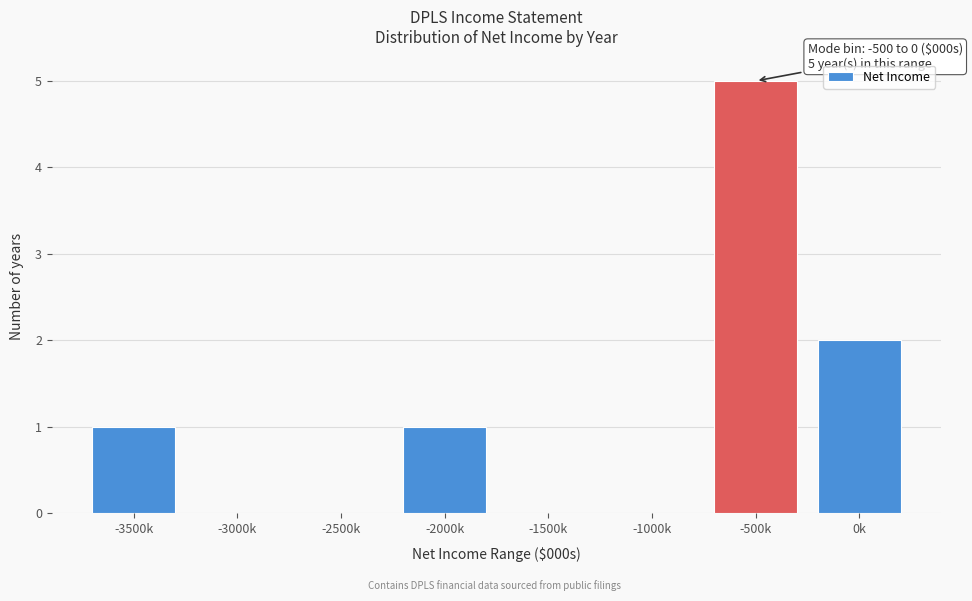

Reading left to right, what are all the values shown in this chart?

-3500k=1	-3000k=0	-2500k=0	-2000k=1	-1500k=0	-1000k=0	-500k=5	0k=2